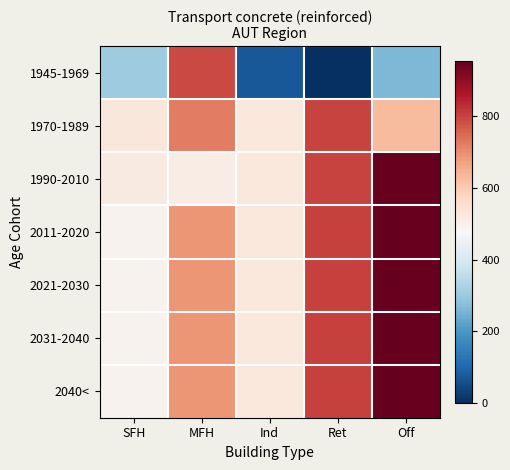

How many distinct data groups are displayed?

7